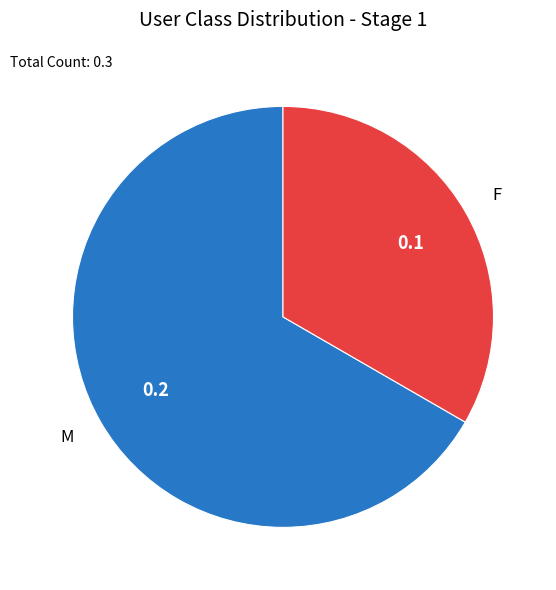

Between M and F, which is larger?

M